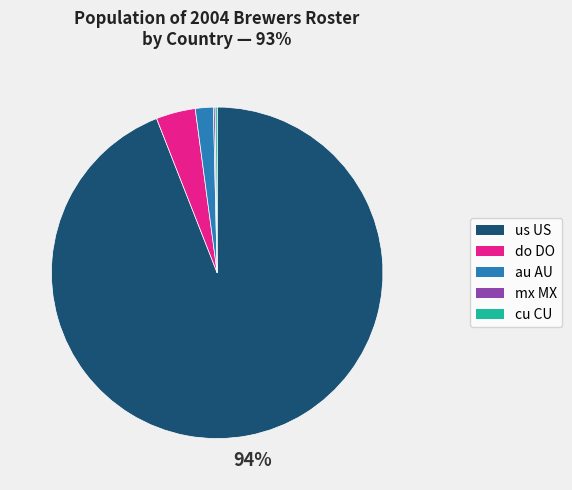

To the nearest percent, what is the average slice percentage?

20%